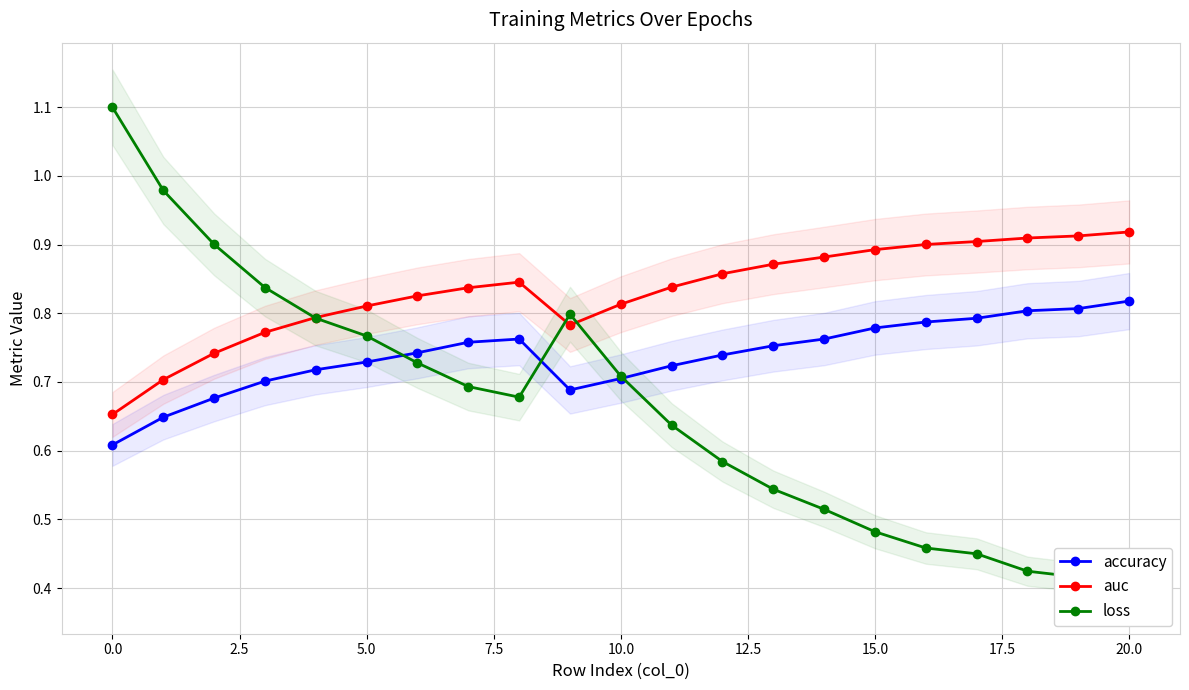

True or false: accuracy has more than 0 points higher than both neighbors.

True